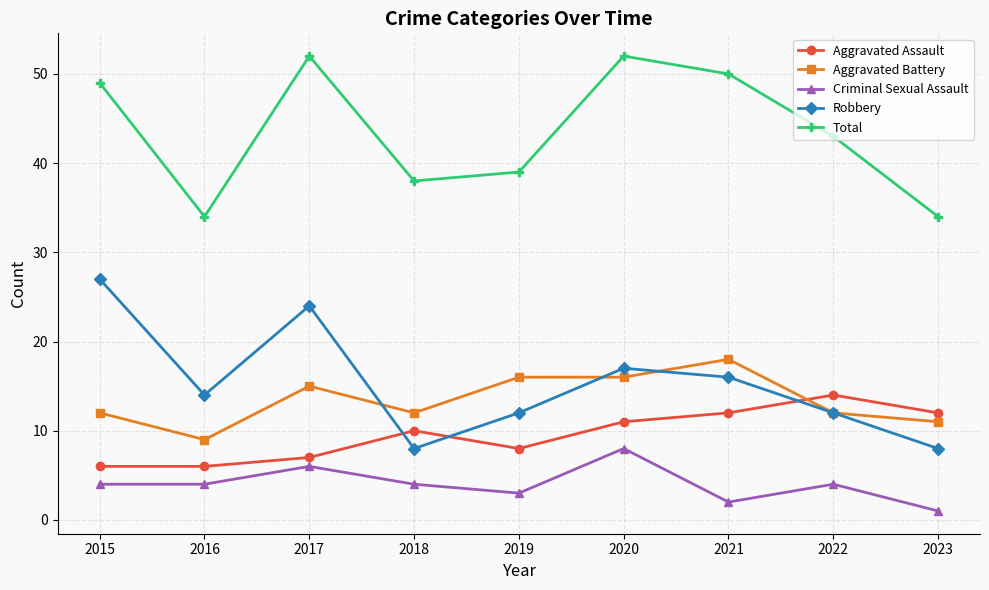

What is the difference between the highest and lowest values at 2022?

39